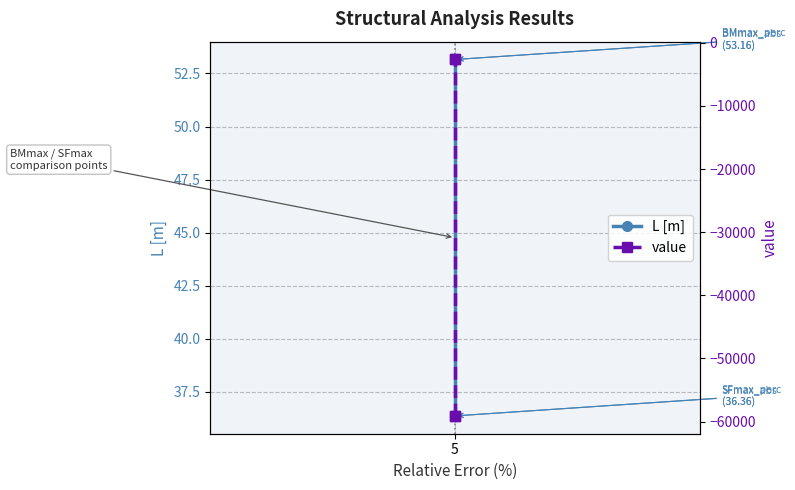

What are all the series names shown in the legend?

L [m], value